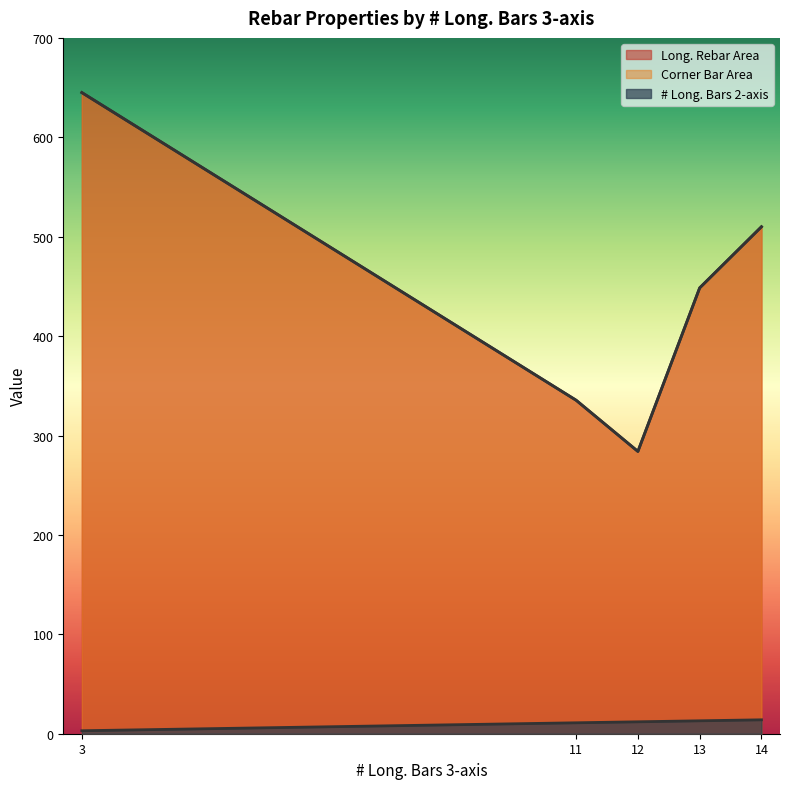

What are all the series names shown in the legend?

# Long. Bars 2-axis, Long. Rebar Area, Corner Bar Area